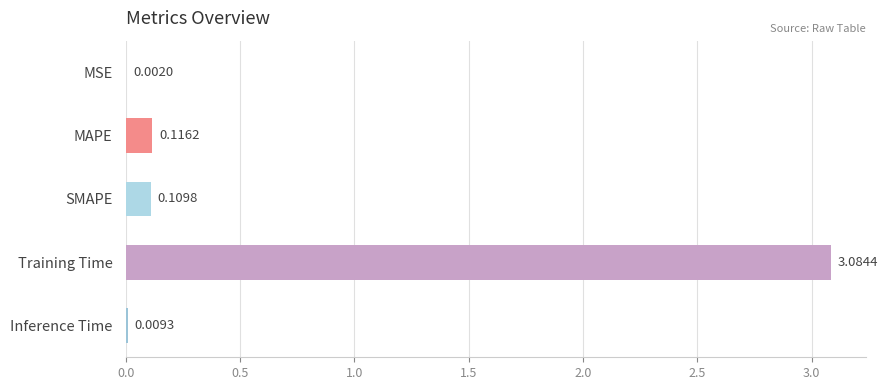

What is the sum of all values?

3.3